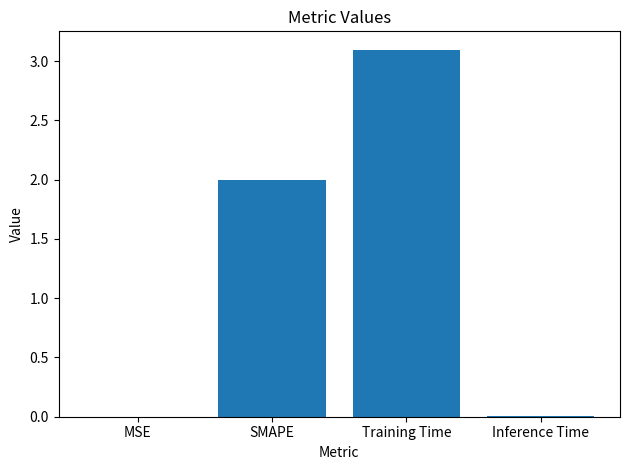

What is the greatest value displayed?

3.1